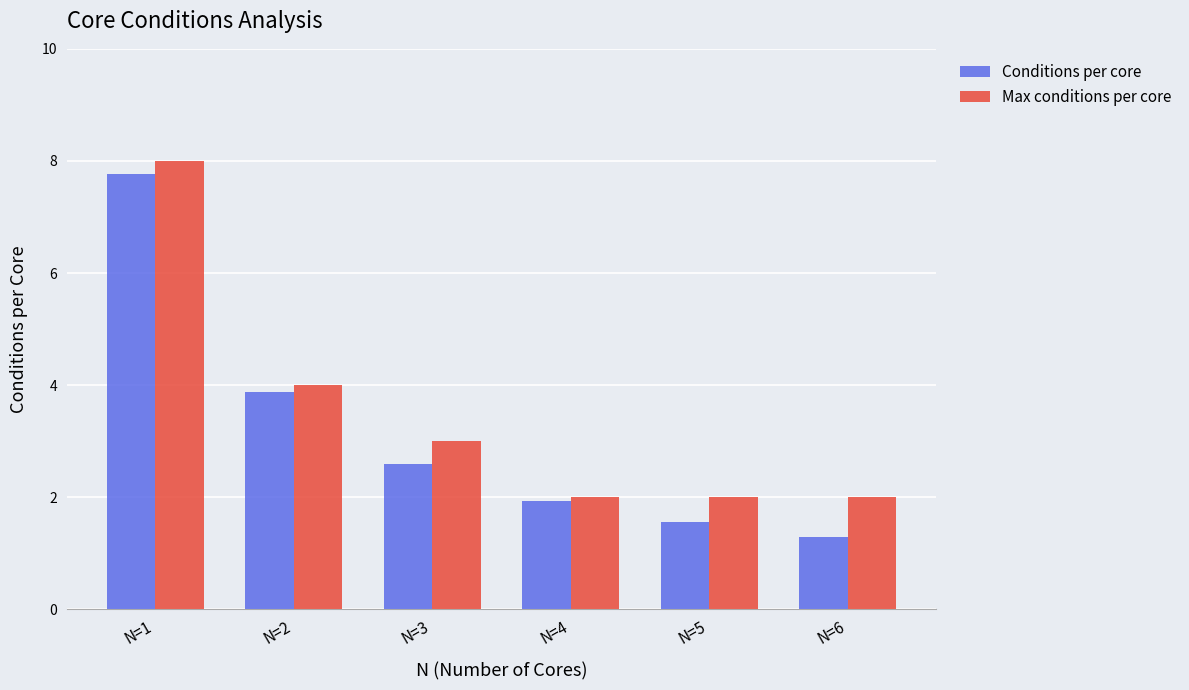

Reading left to right, what are all the values shown in this chart?

Conditions per core: 7.8	3.9	2.6	1.9	1.6	1.3
Max conditions per core: 8.0	4.0	3.0	2.0	2.0	2.0